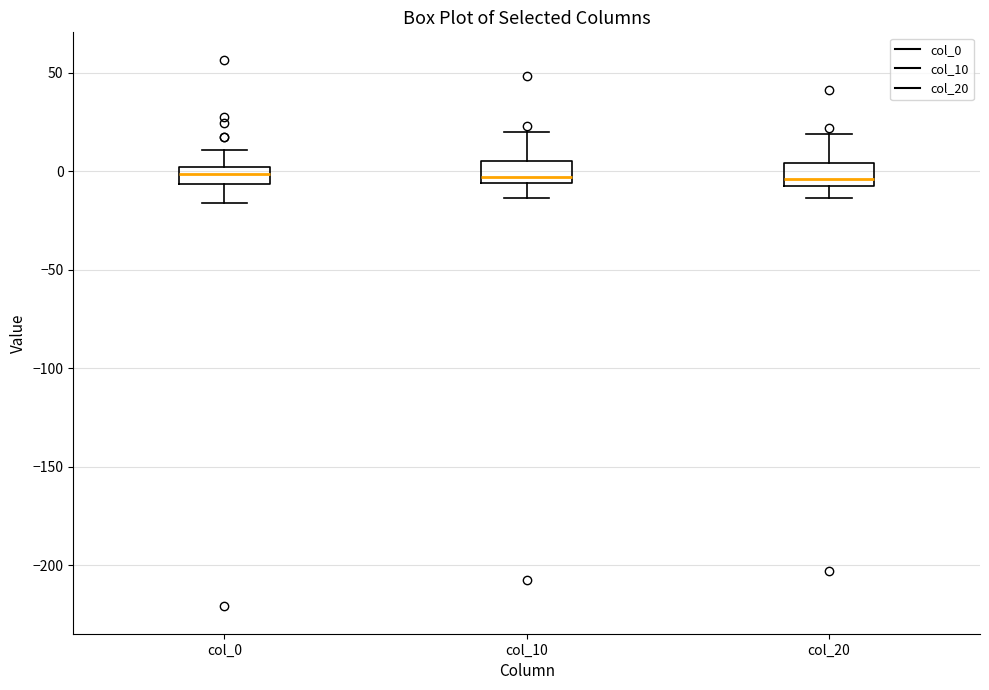

Reading left to right, read every box against the y-axis: the position of its median line, the range the box covers, and the ends of its whiskers. The values are not printed on the chart, so give them approximately, as read against the axis.

col_0: median 0 (inside the box), box -5 to 0, whiskers -15 to 10
col_10: median -5 (just above the box's lower edge), box -5 to 5, whiskers -15 to 20
col_20: median -5, box -10 to 5, whiskers -15 to 20